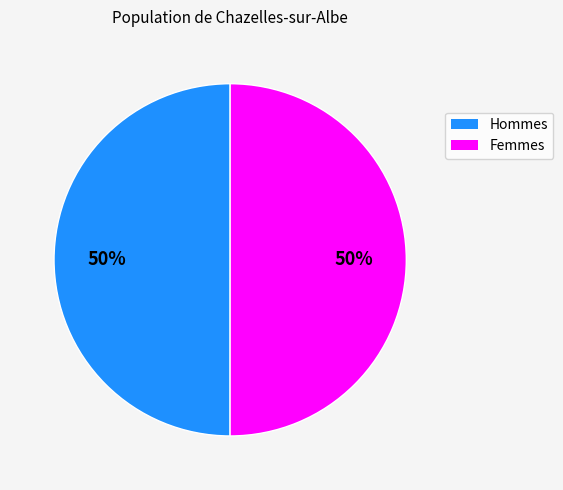

To the nearest percent, what percentage of the pie is Femmes?

50%